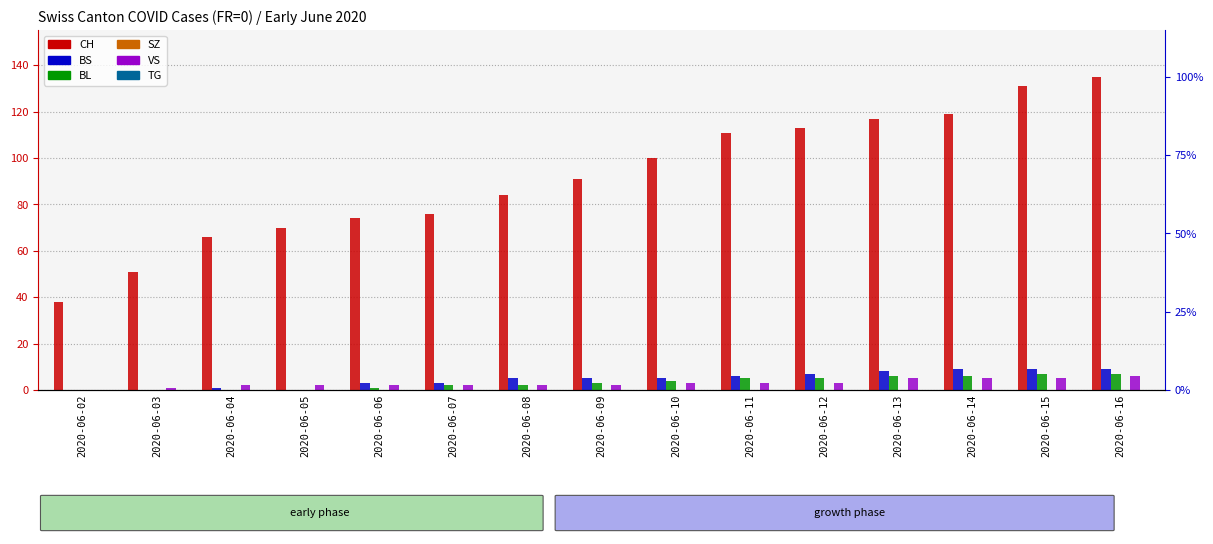

How many groups of bars are there?

15